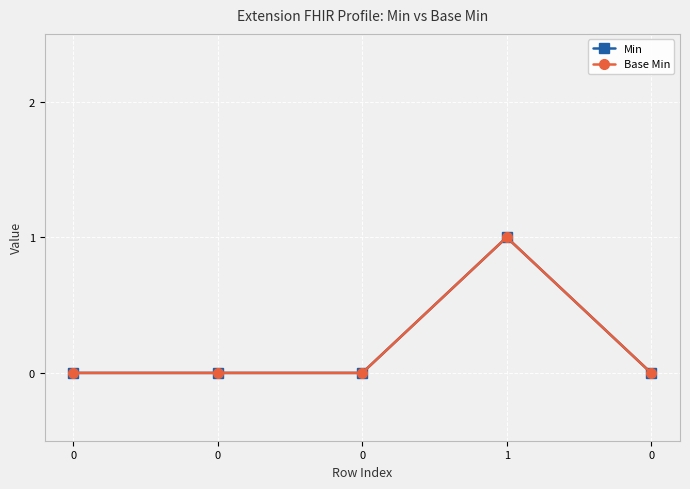

Reading left to right, extract all data points from this chart.

Min: 0=0	0=0	0=0	1=1	0=0
Base Min: 0=0	0=0	0=0	1=1	0=0